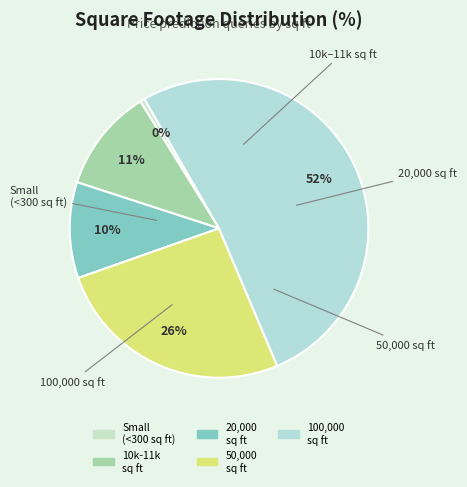

Which category has the biggest portion of the pie?

100000